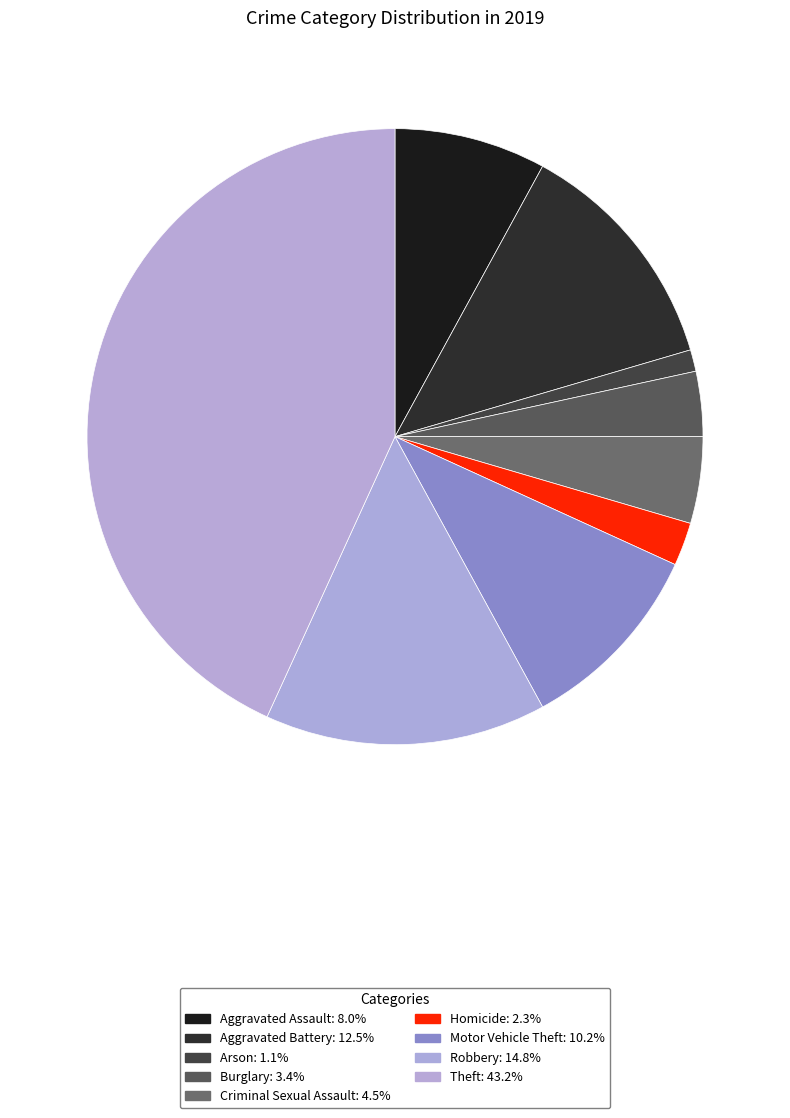

Is it true that Aggravated Assault is 8% of the pie?

True